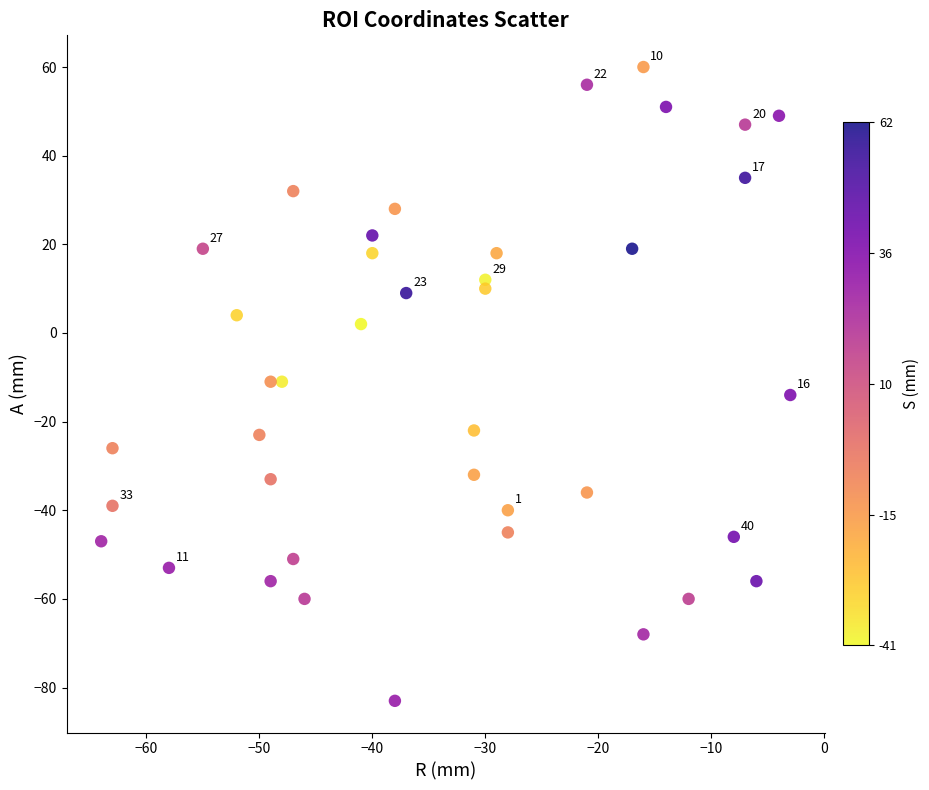

What is the range of Y values (max minus min)?

143